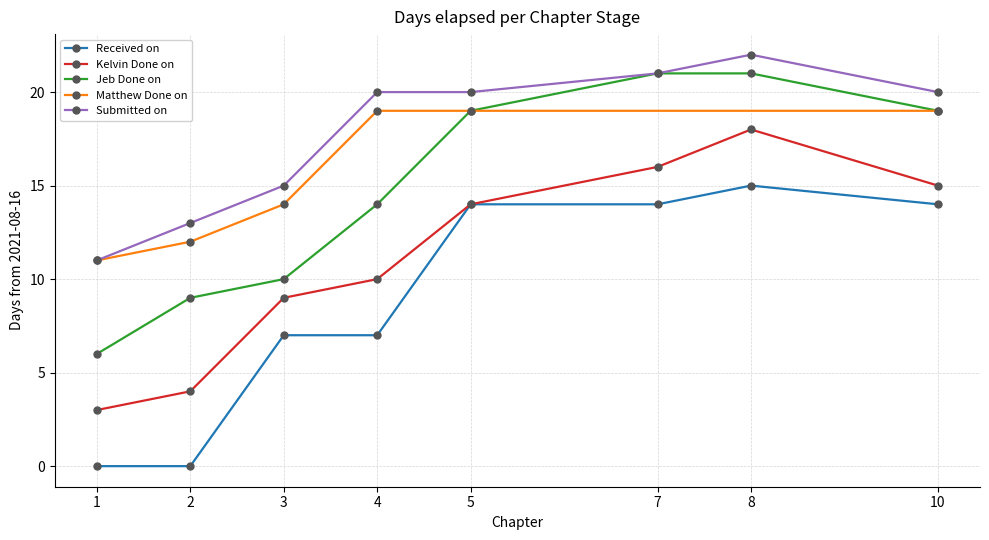

What is the minimum value for Kelvin Done on?

3